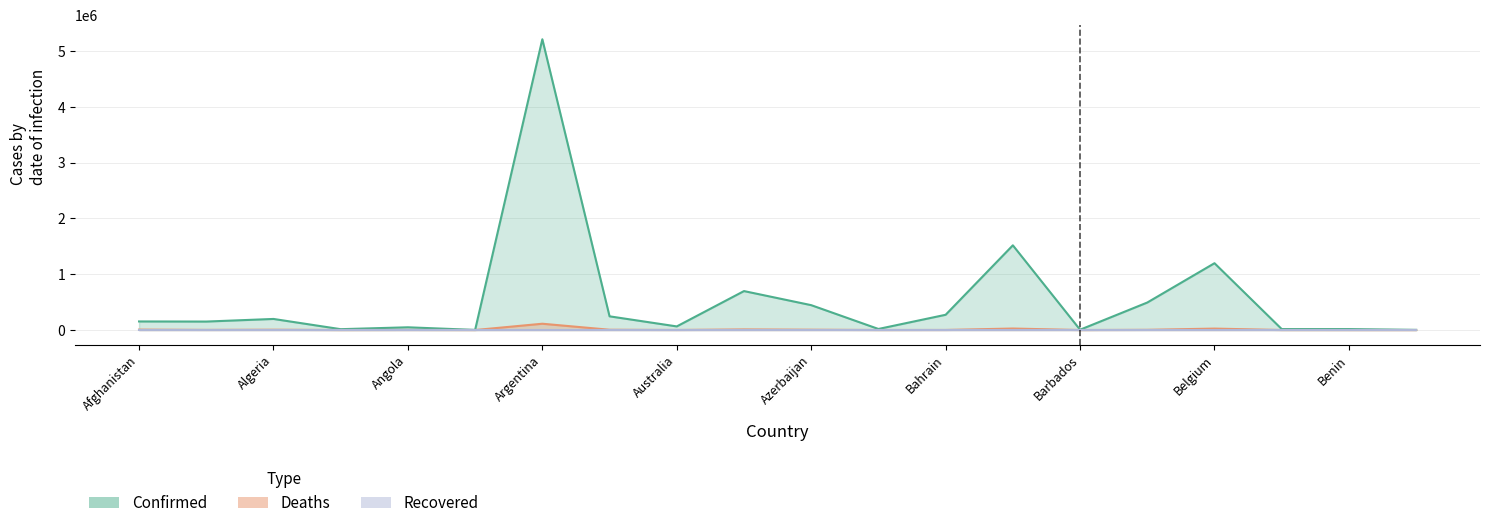

Which series has the largest total across all categories?

Confirmed